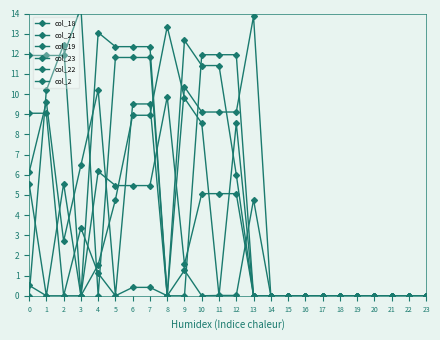

How many lines are shown in the chart?

6